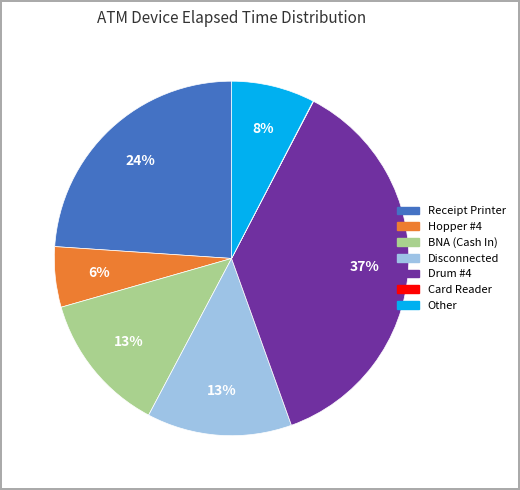

To the nearest percent, what is the average slice percentage?

14%